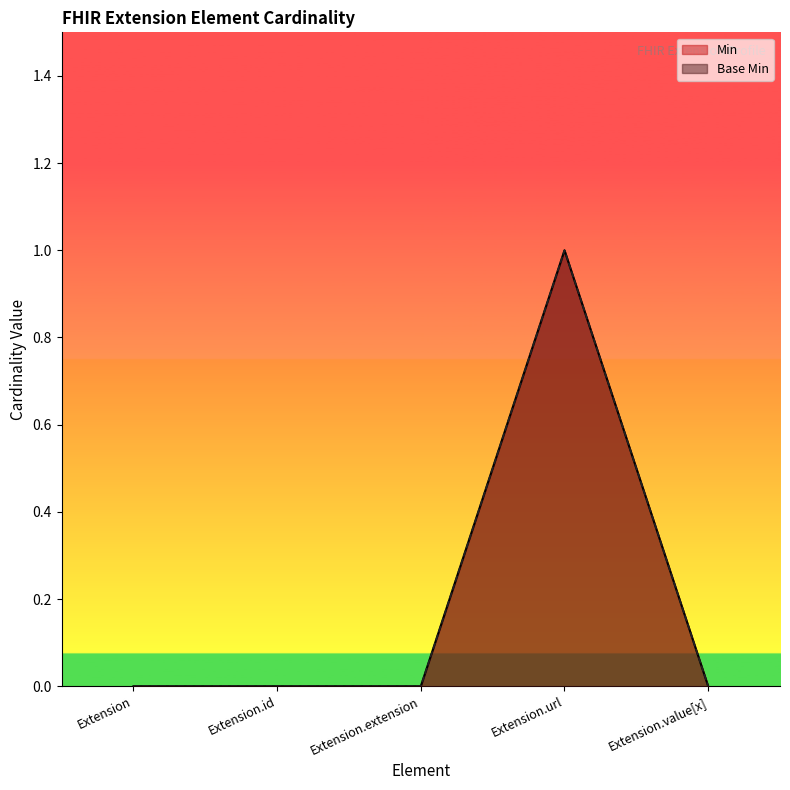

What is the label of the 1st point from the left?

Extension